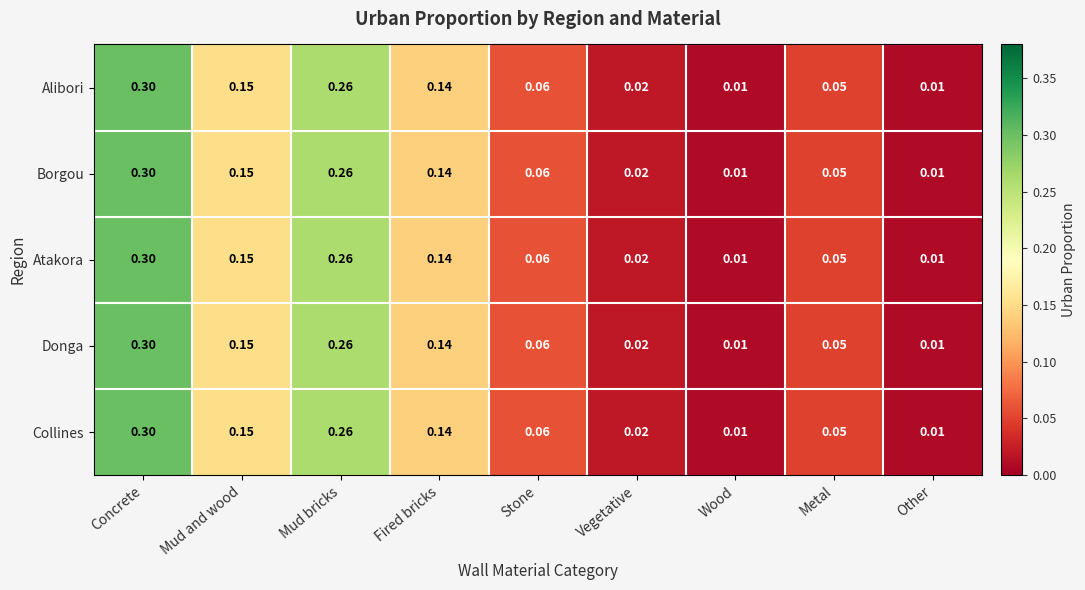

At which category is the sum across all series the highest?

Concrete